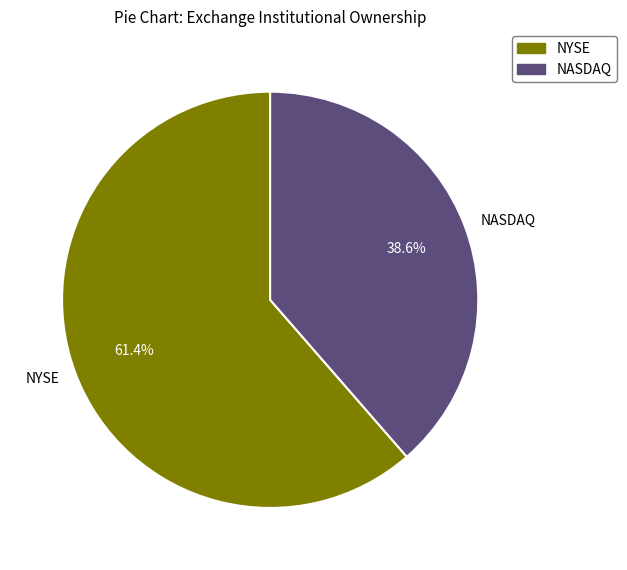

How many slices are in this pie chart?

2